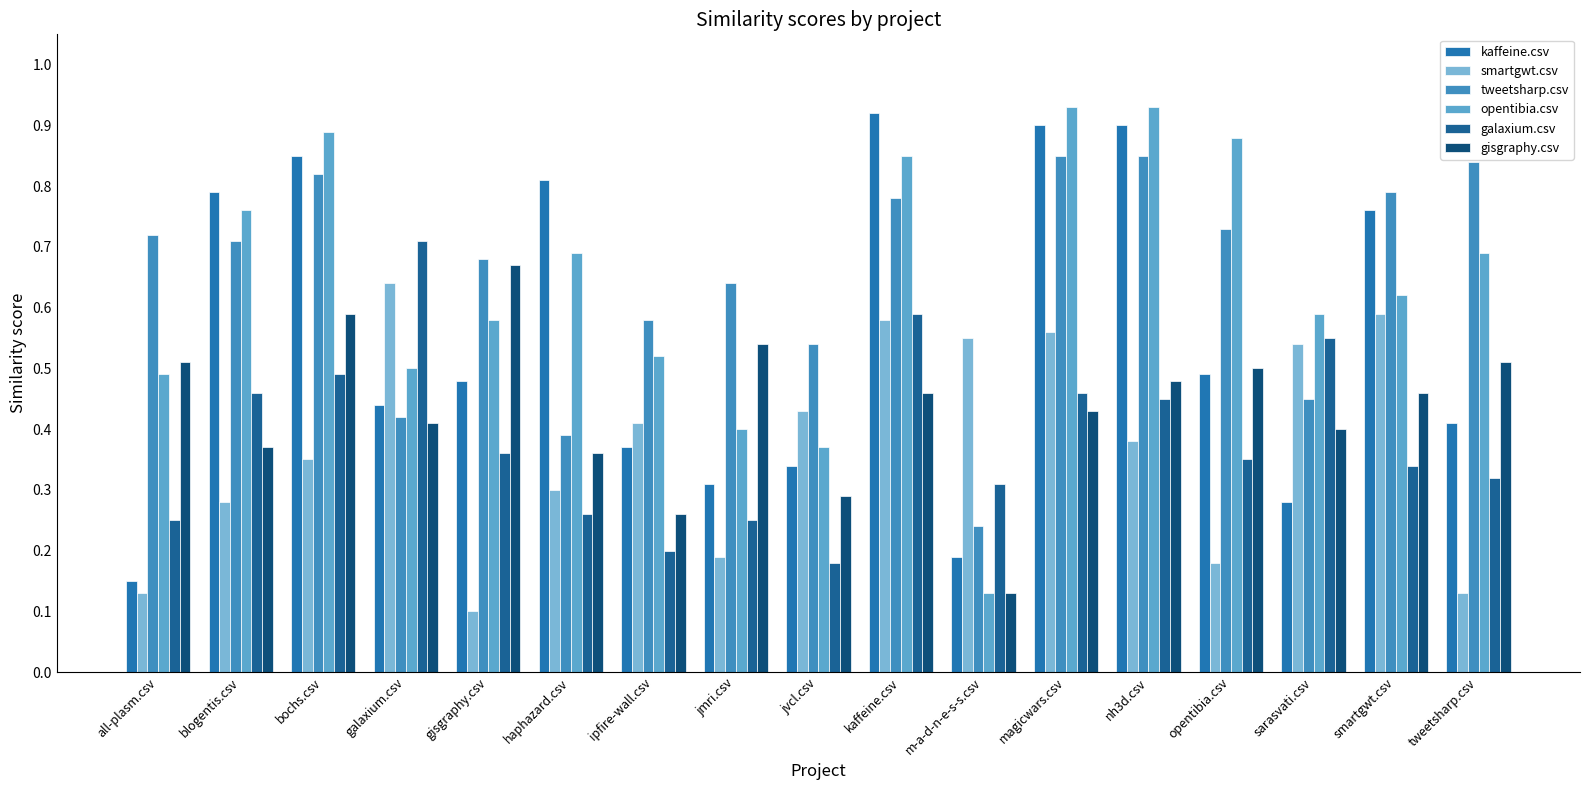

What is the label of the 6th bar from the right?

magicwars.csv